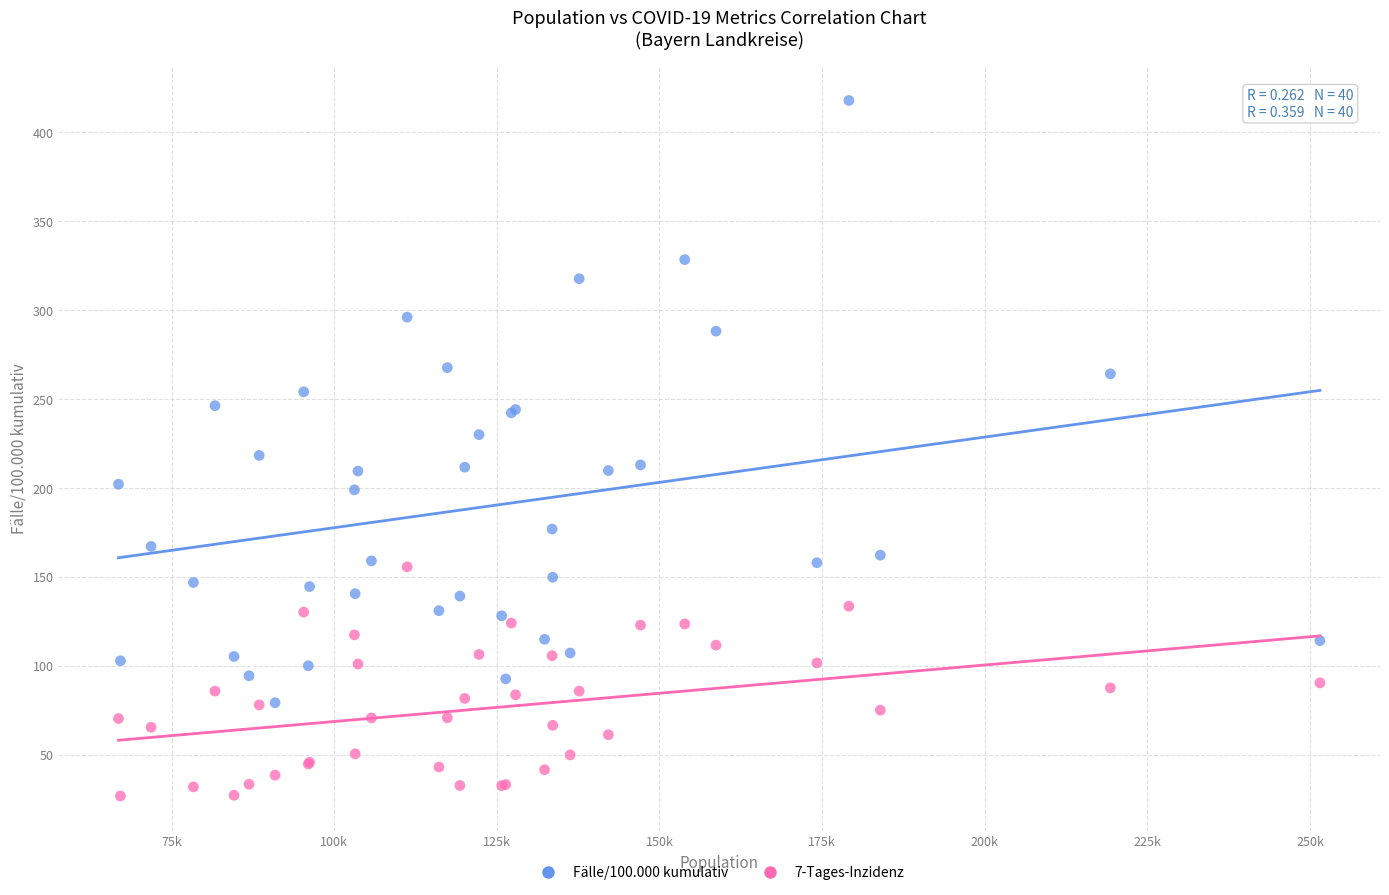

Which series has the widest spread of Y values?

Fälle/100.000 kumulativ